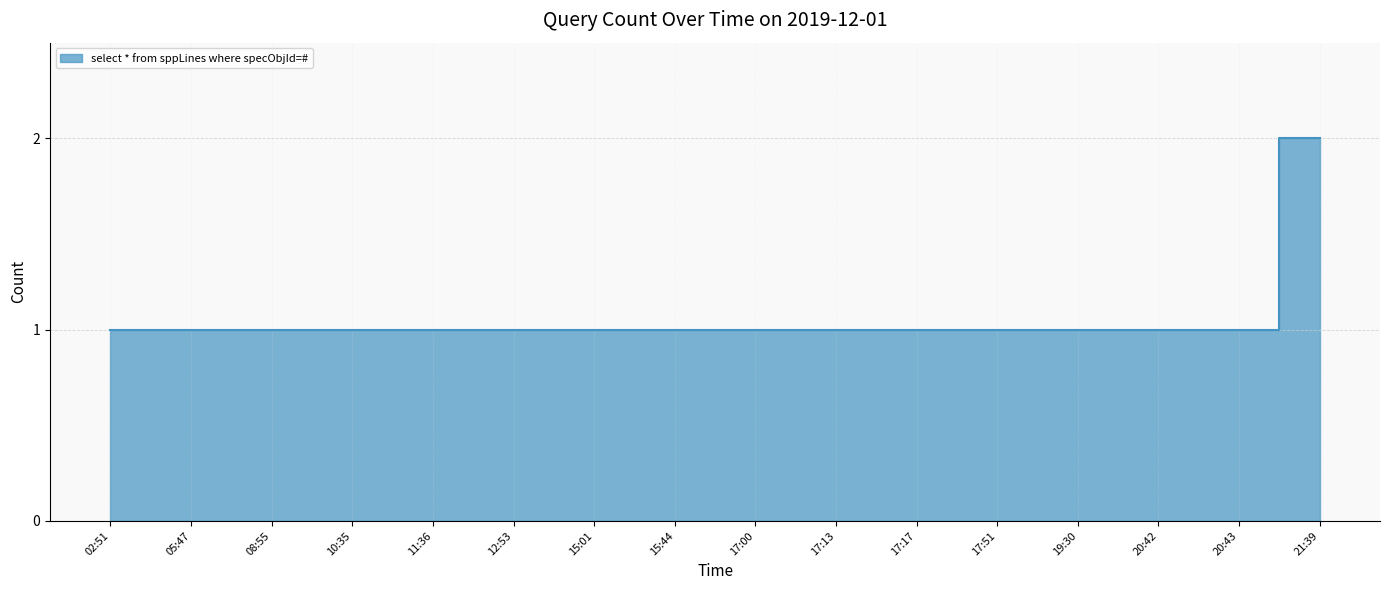

What is the label of the 14th point from the right?

08:55